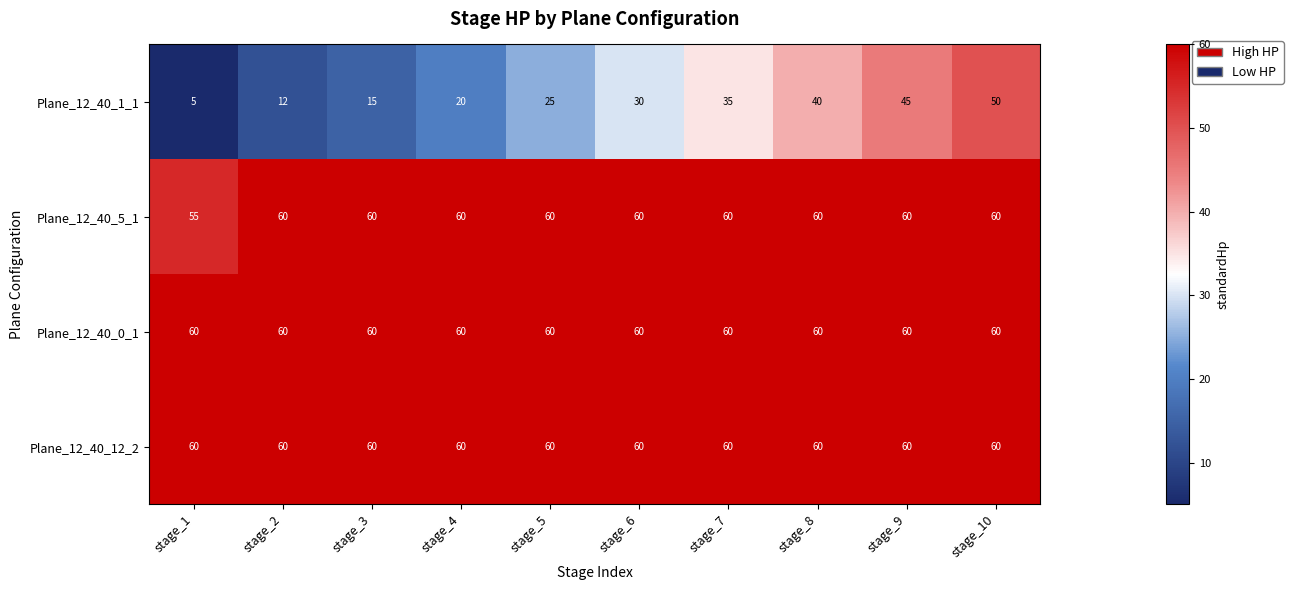

What is the sum of all Plane_12_40_0_1 values?

600